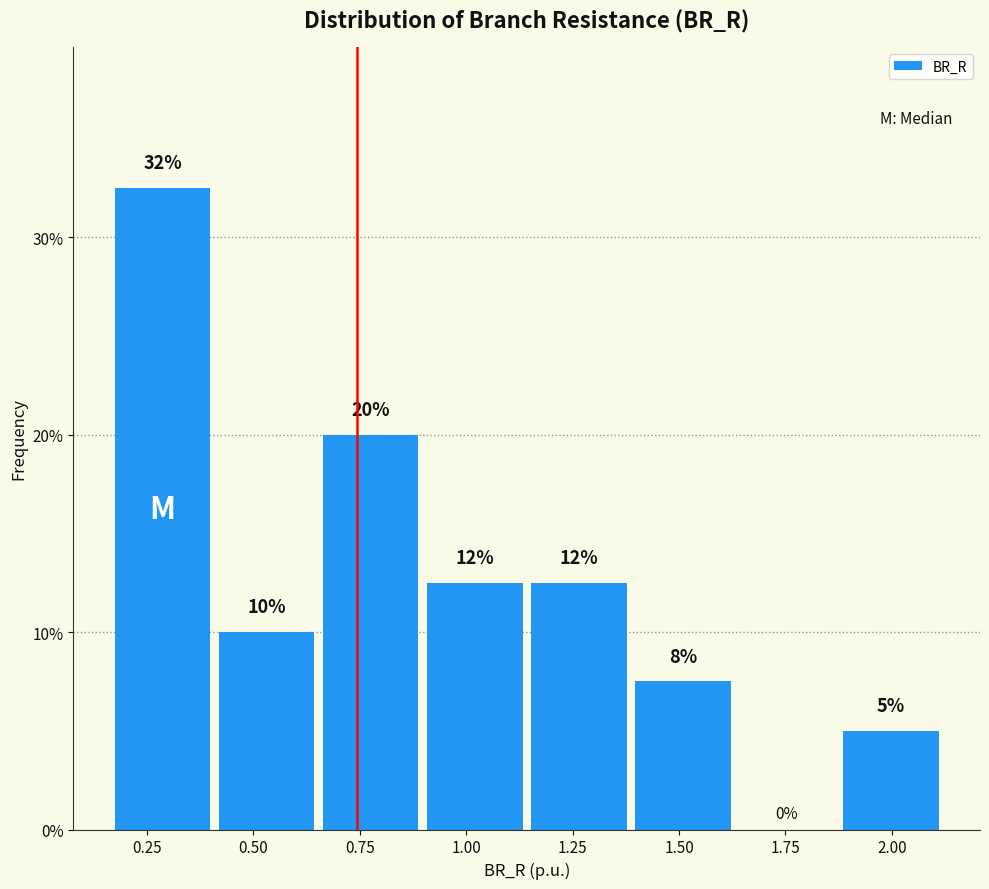

Over which range of the x-axis is the bar tallest?

0.15 to 0.40